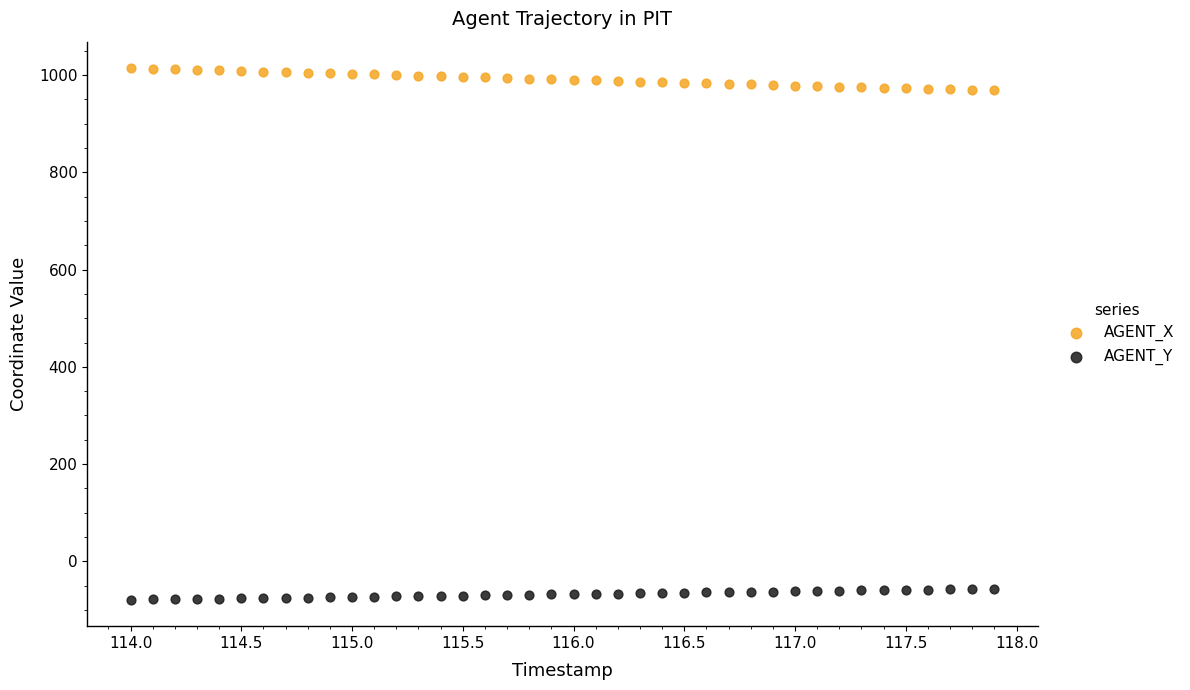

Which series has the largest Y range (max minus min)?

AGENT_X